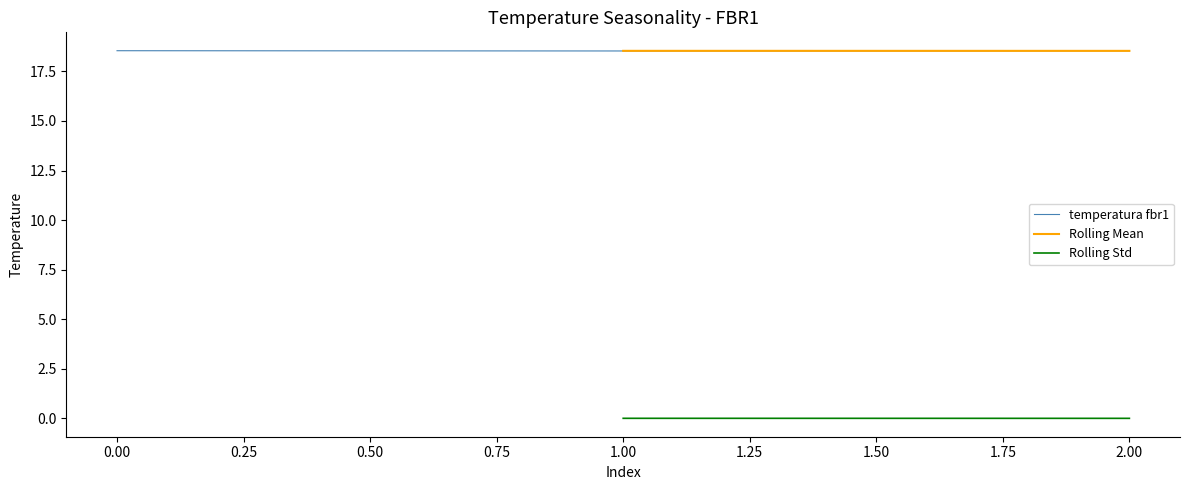

List the labels in order of value, smallest first.

1, 2, 0